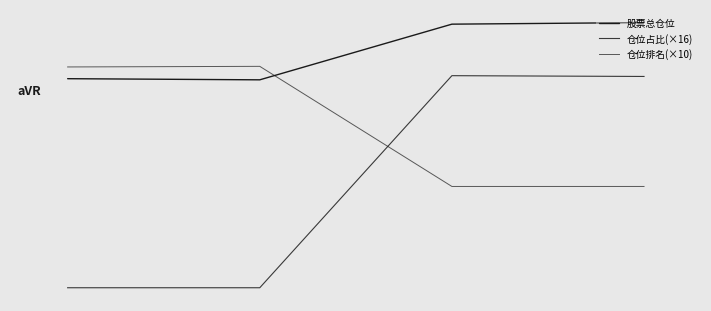

Reading left to right, what are all the values shown in this chart?

股票总仓位: 89.0	88.9	93.6	93.7
仓位占比(×16): 71.5	71.5	89.2	89.2
仓位排名(×10): 90.0	90.0	80.0	80.0